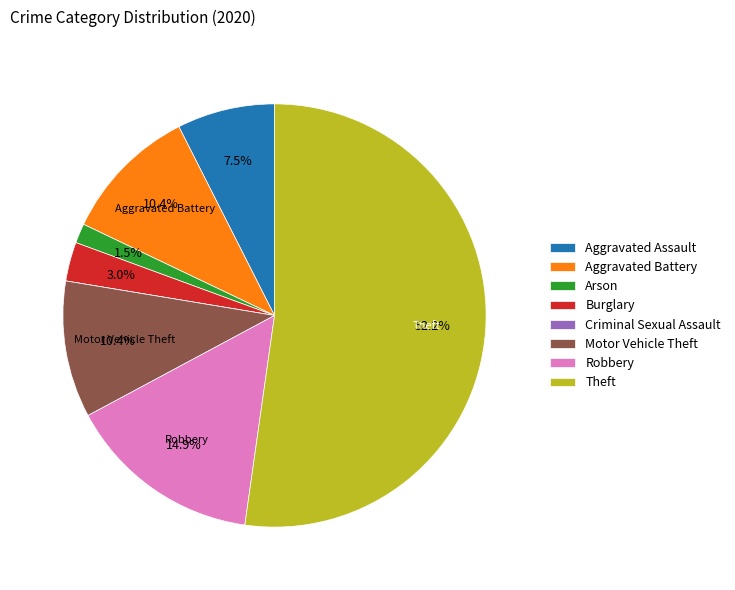

What portion of the pie excludes Motor Vehicle Theft?

89.6%